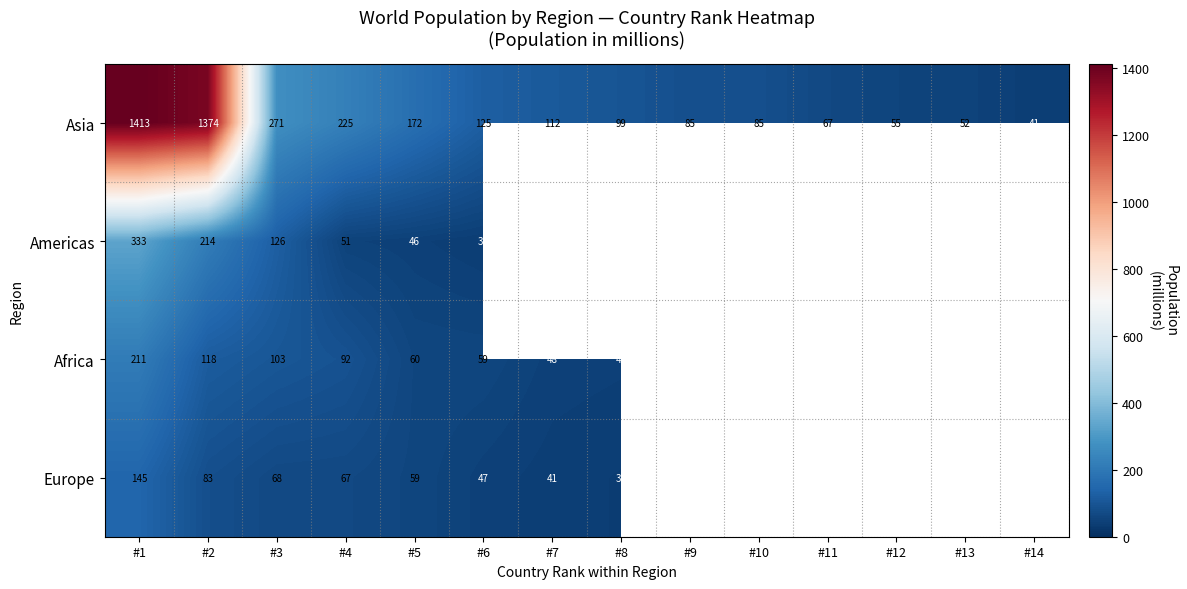

Rank the series at #6 from highest to lowest value.

Asia, Africa, Europe, Americas